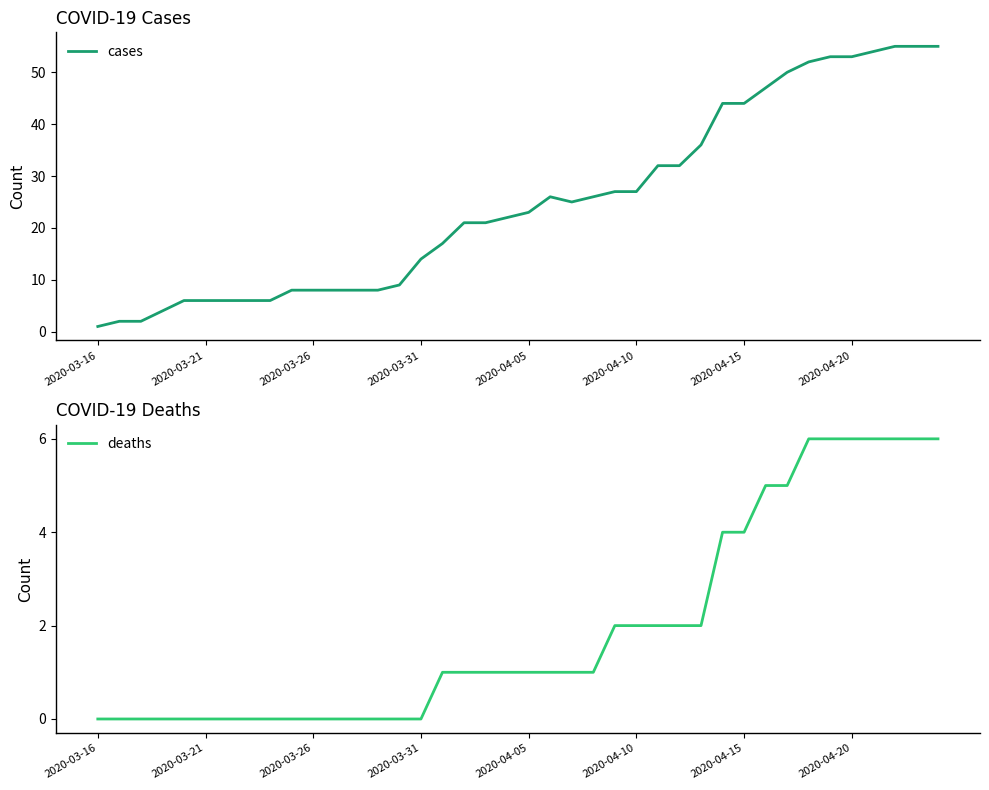

Is it true that deaths equals 4 at 12?

False